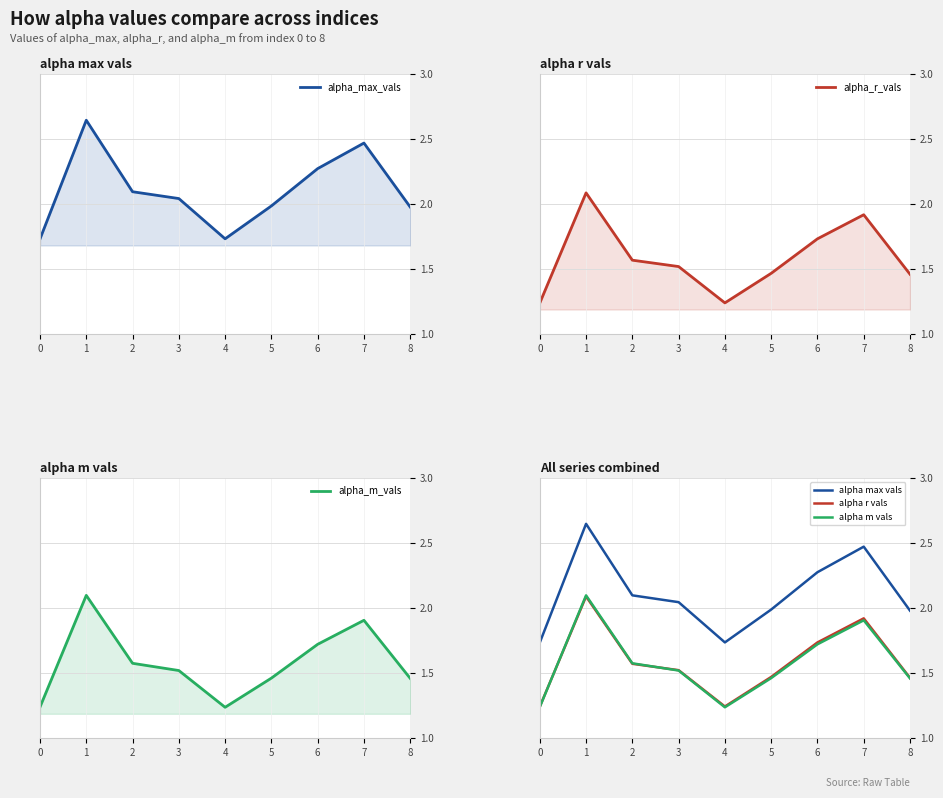

What is the value of the alpha_max_vals point at the 4th from the left?

2.0